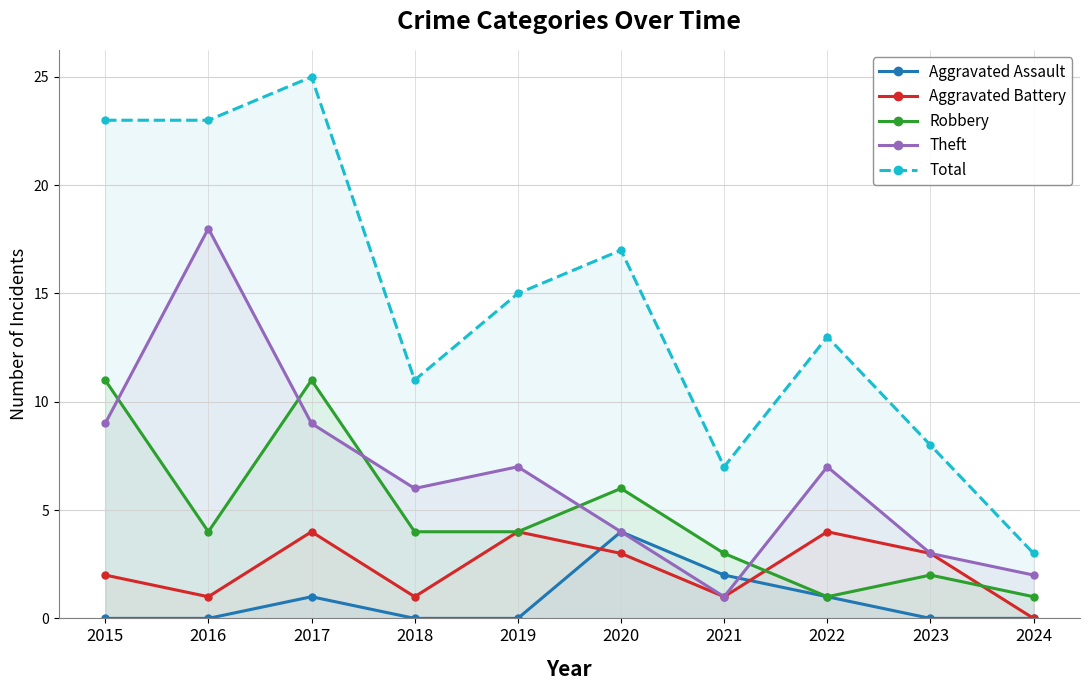

Rank the series at 2016 from highest to lowest value.

Total, Theft, Robbery, Aggravated Battery, Aggravated Assault